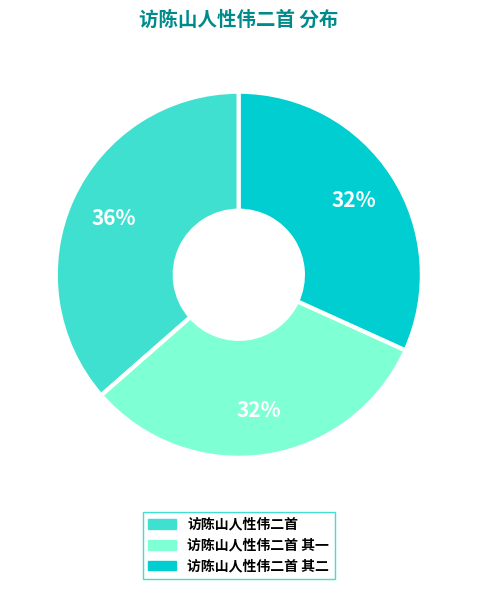

To the nearest percent, what is the average slice percentage?

33%